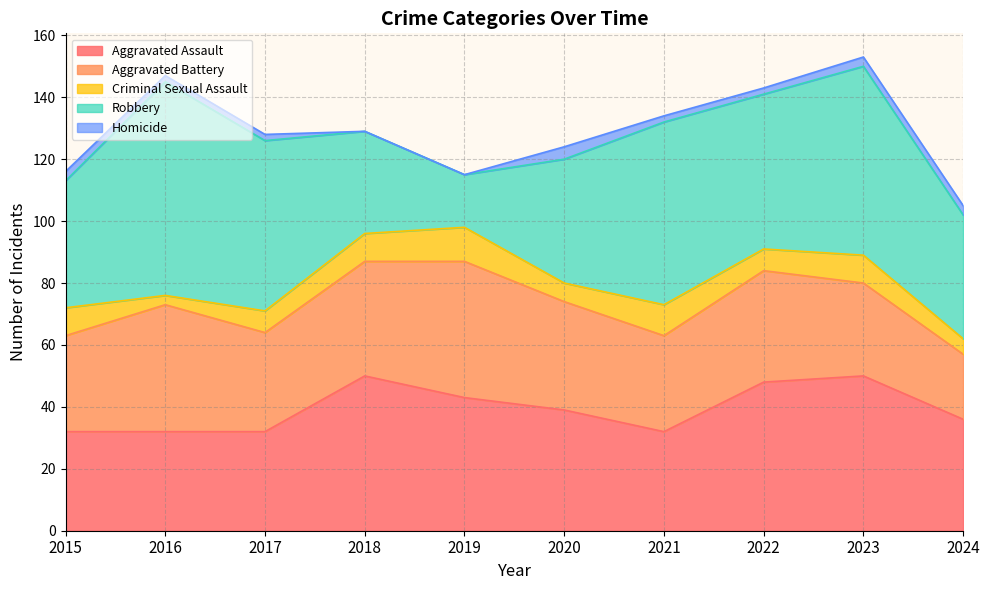

What are all the series names shown in the legend?

Aggravated Assault, Aggravated Battery, Criminal Sexual Assault, Robbery, Homicide